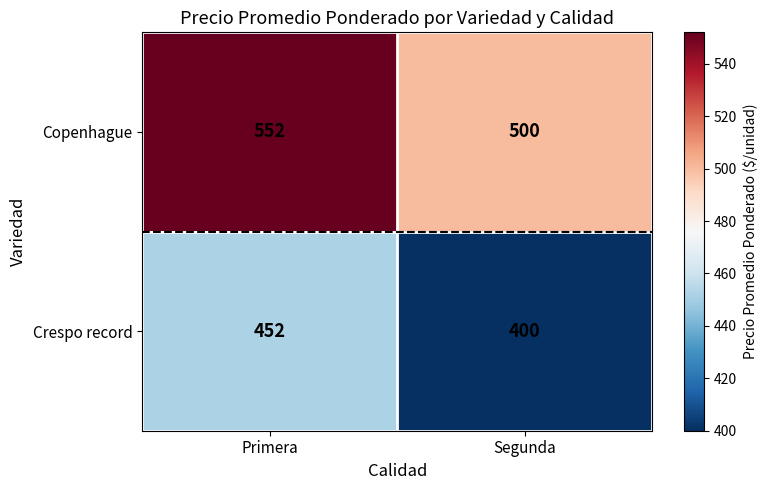

Which label corresponds to the smallest value in the chart?

Segunda